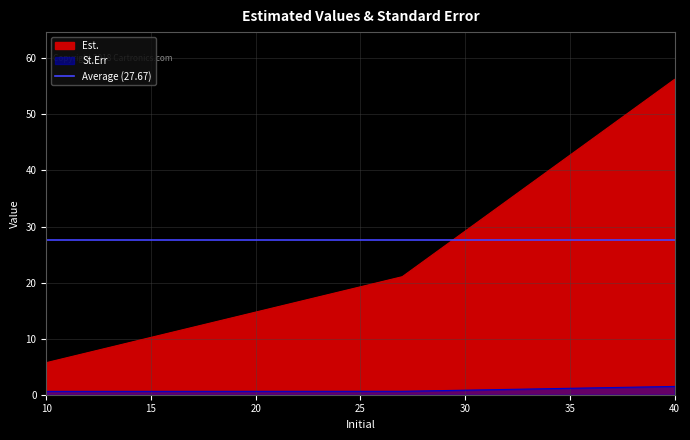

Which category has the lowest value across all series?

10